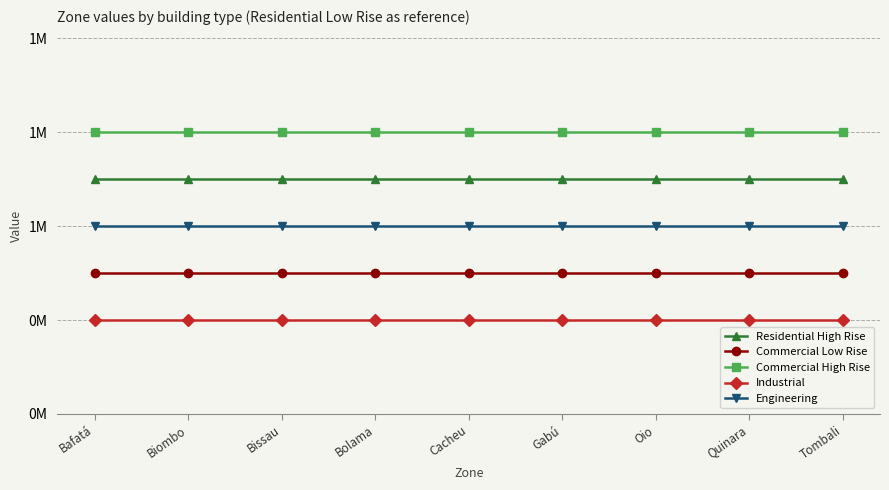

Which category has the highest value in the Engineering series?

Bafatá